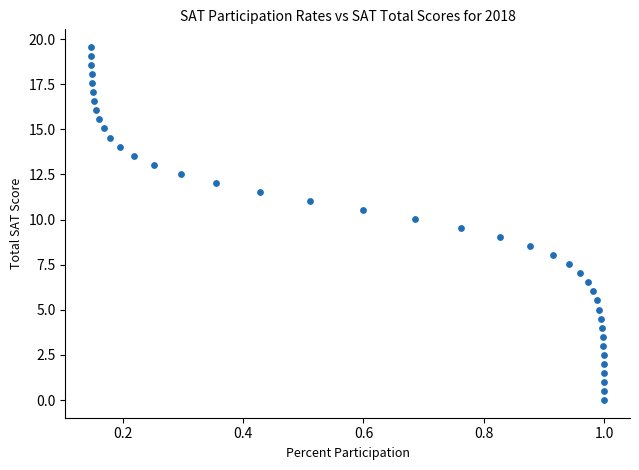

What is the range of X values (max minus min)?

0.9